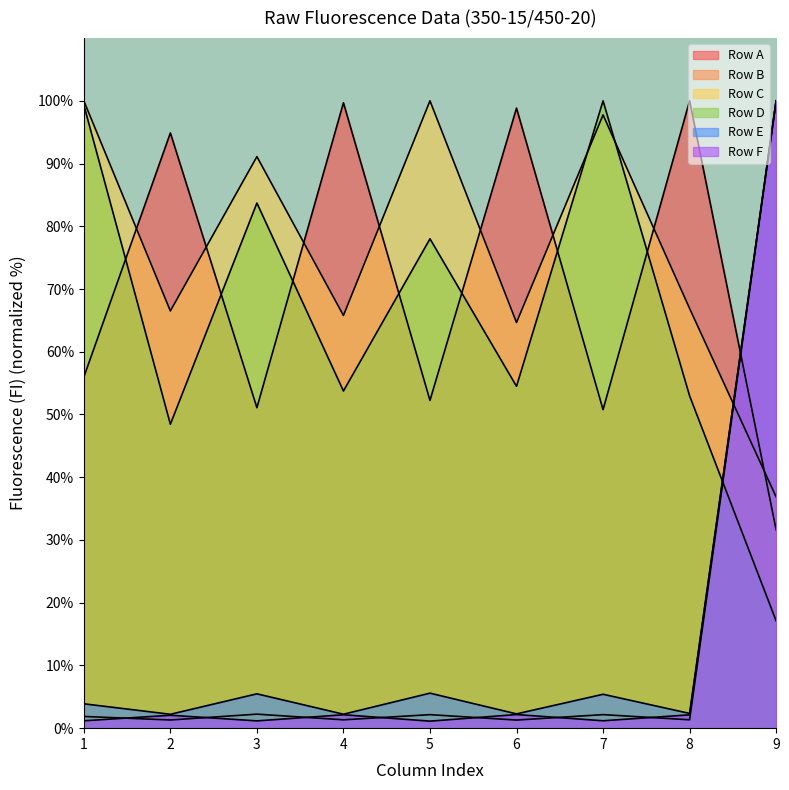

The value of Row A at 4 is 167.8. True or false?

False